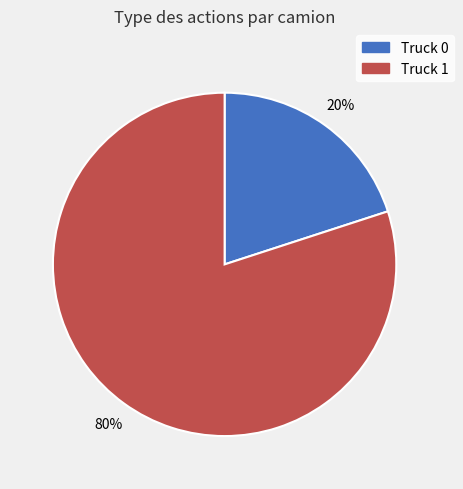

Do Truck 1 and Truck 0 together represent more than half of the pie?

Yes